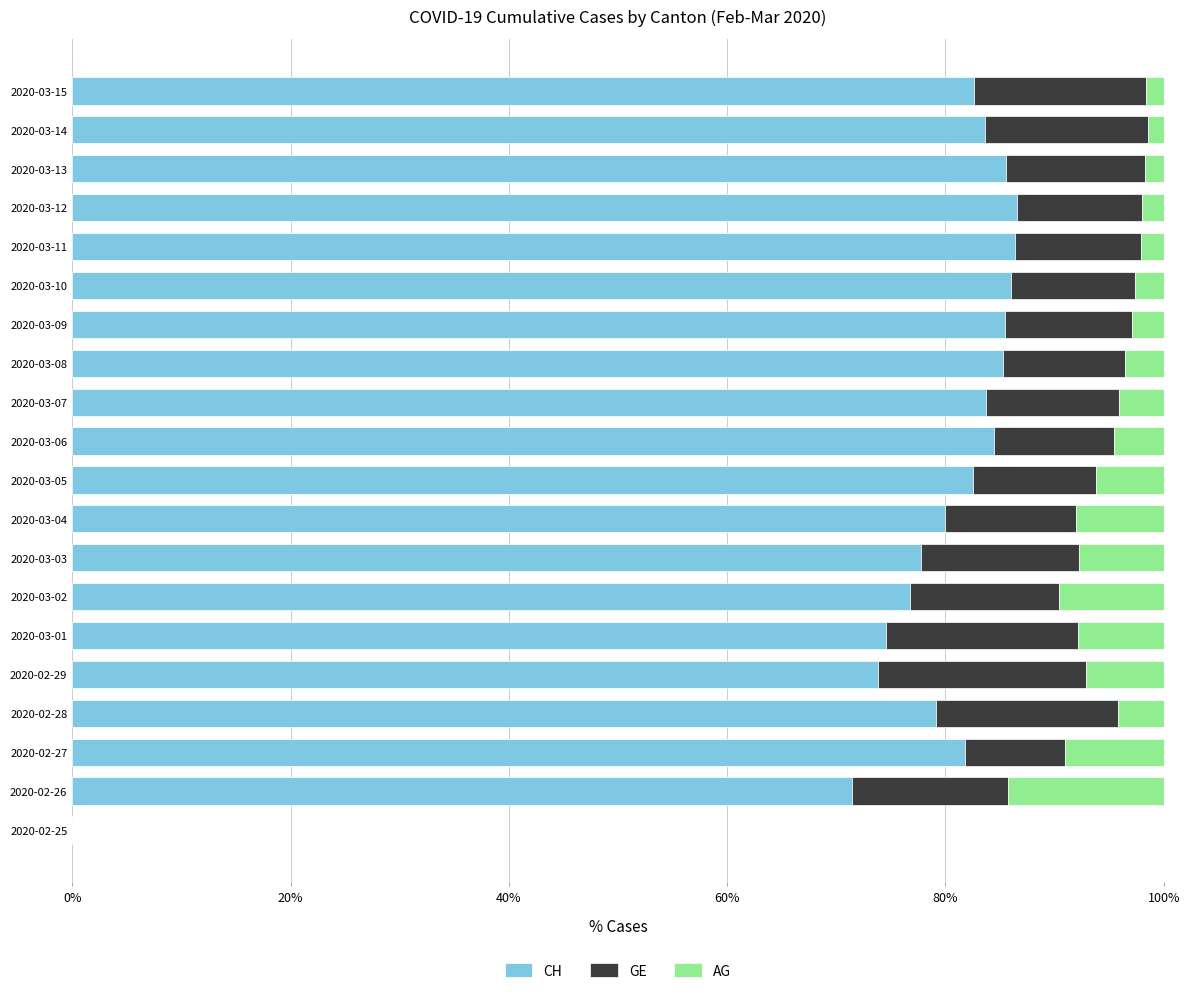

The CH series shows 71.4 at 2020-02-26. True or false?

True